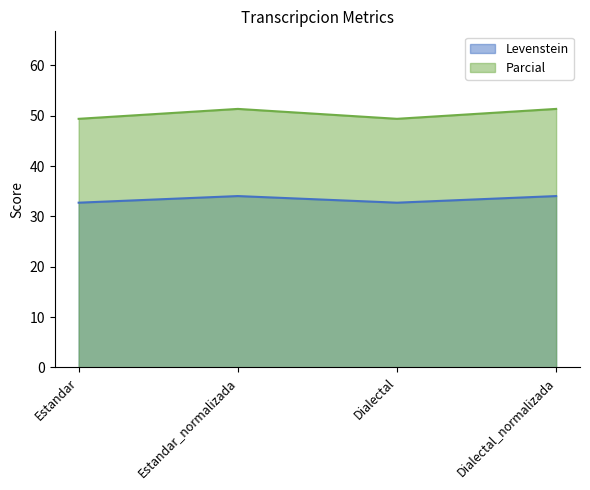

True or false: Levenstein has a value of 17.7 at Estandar.

False